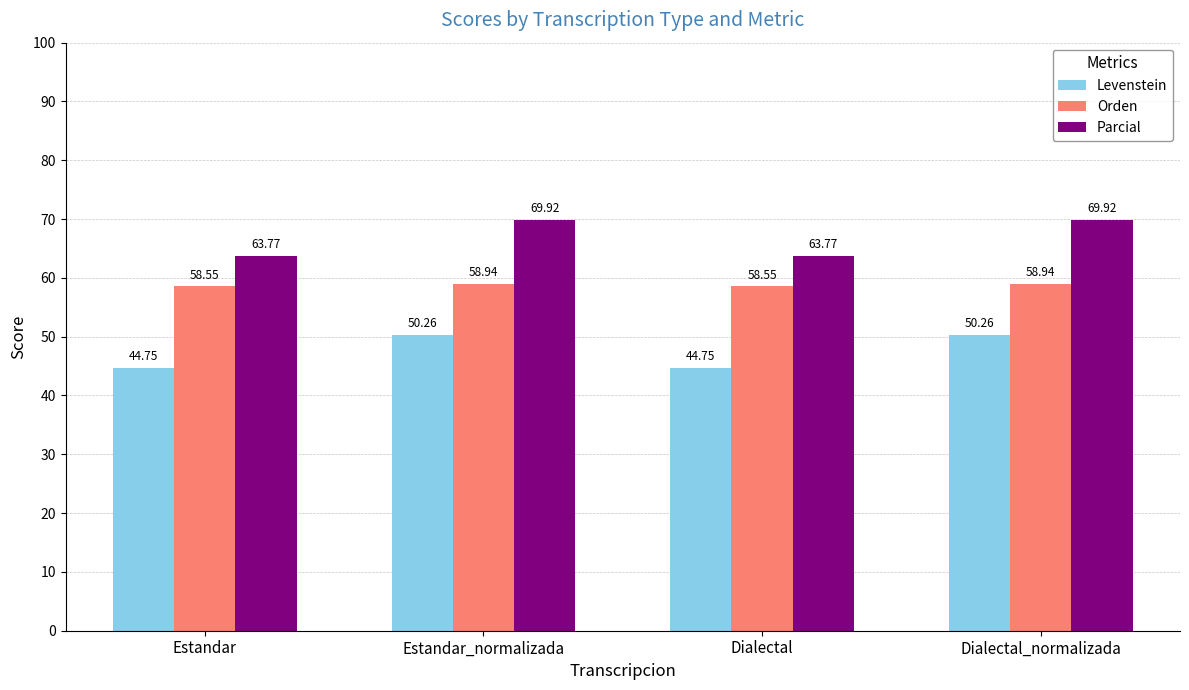

Is the value of Orden at Dialectal_normalizada greater than the value of Parcial at Estandar_normalizada?

No